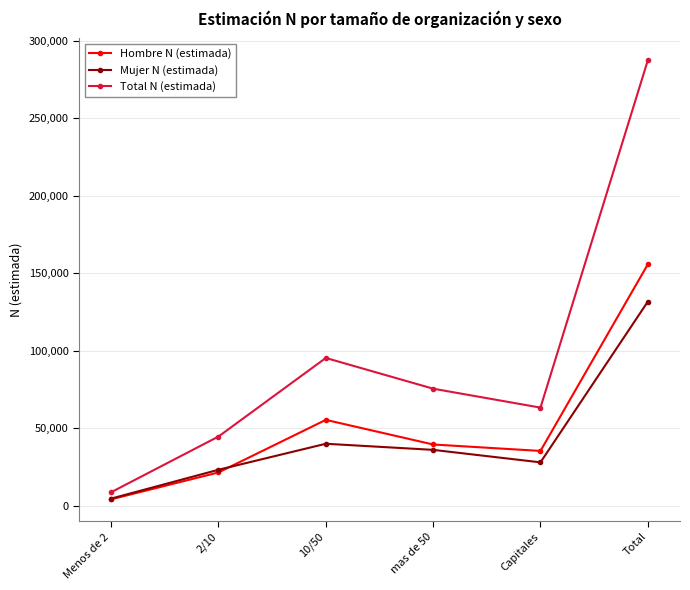

How many interior local peaks does the Mujer N (estimada) series have?

1